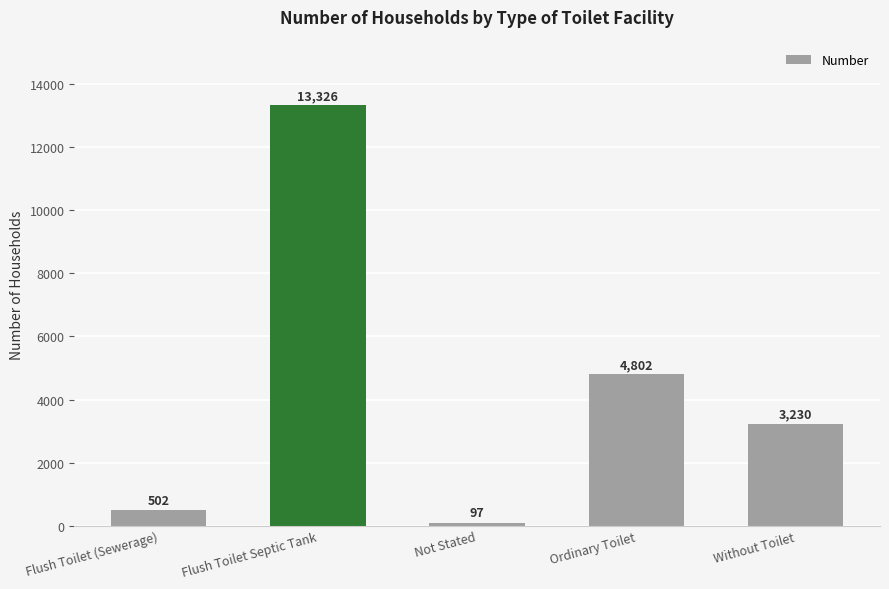

Between Without Toilet and Ordinary Toilet, which is larger?

Ordinary Toilet